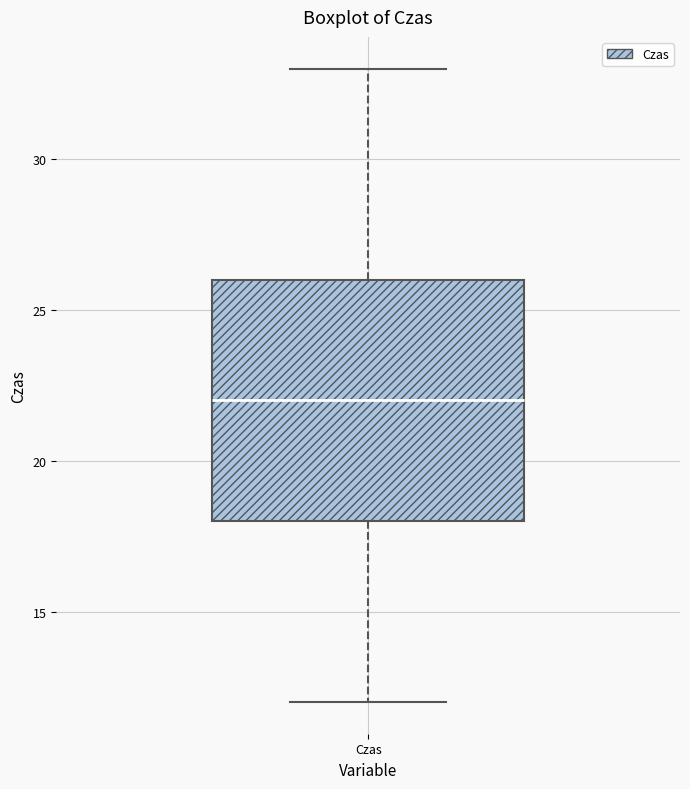

Where does the median line of the box for Czas sit on the y-axis? The values are not printed on the chart, so give them approximately, as read against the axis.

22